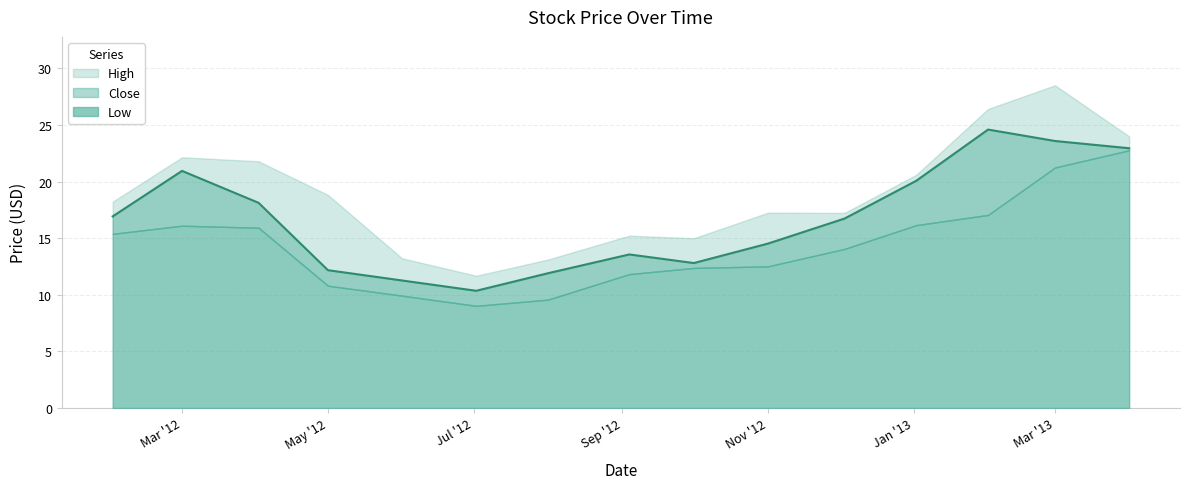

How many data points in Close are above 16?

8